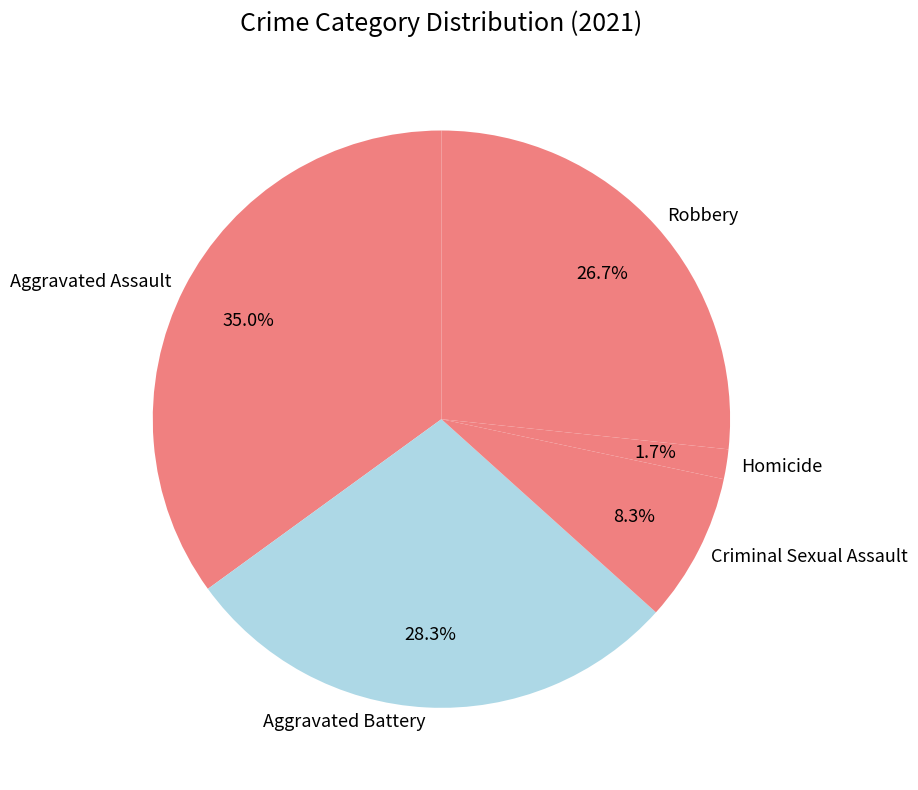

What portion of the pie excludes Aggravated Assault?

65.0%